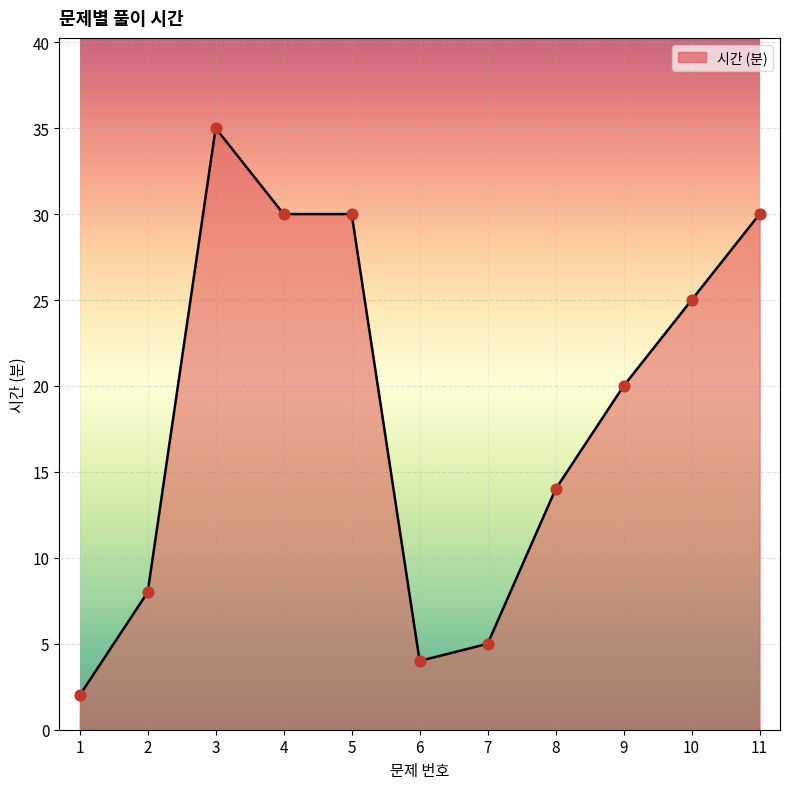

What is the change in value from 3 to 11?

-5